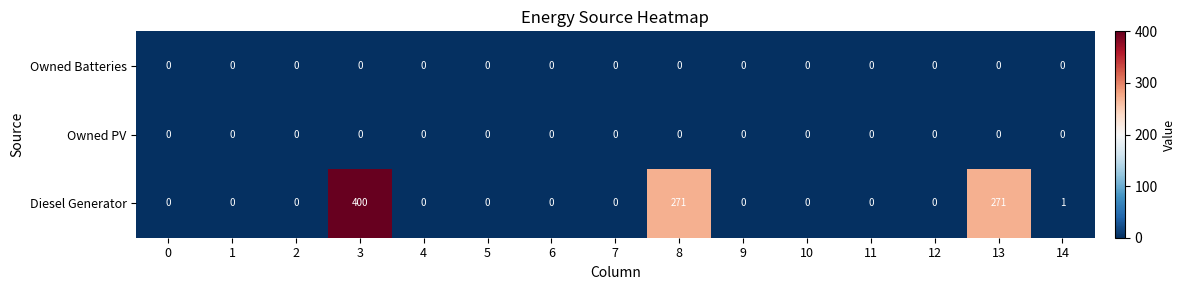

Which series has the largest total across all categories?

Diesel Generator